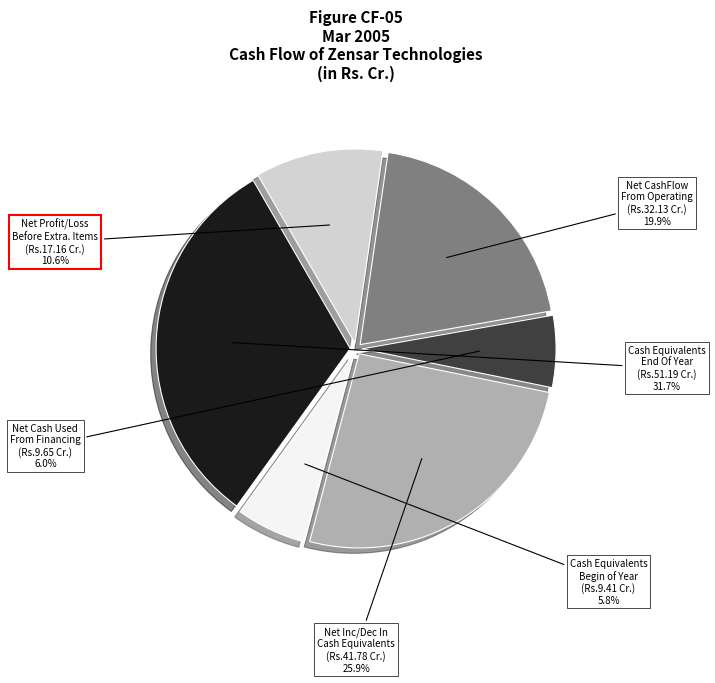

Does any single category account for the majority?

No